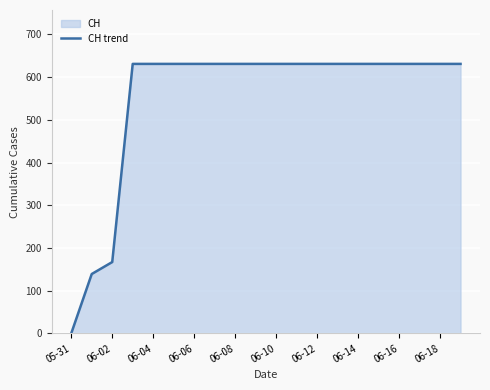

Is it true that the value at 06-16 is 631?

True